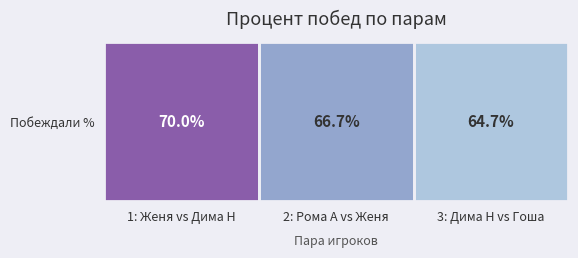

Where is the data nearest to the value 67?

2: Рома А vs Женя